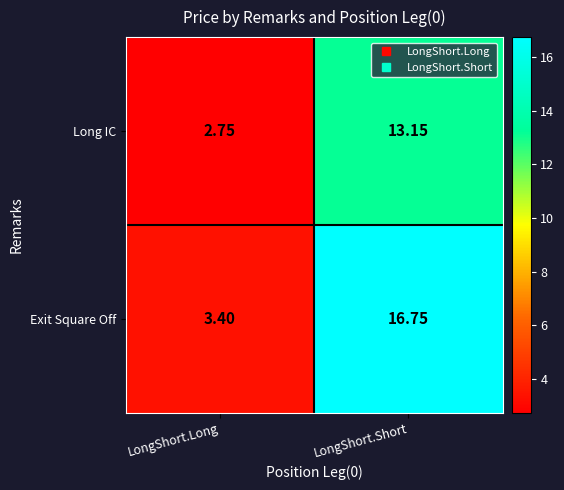

Where is Exit Square Off nearest to the value 10?

LongShort.Long